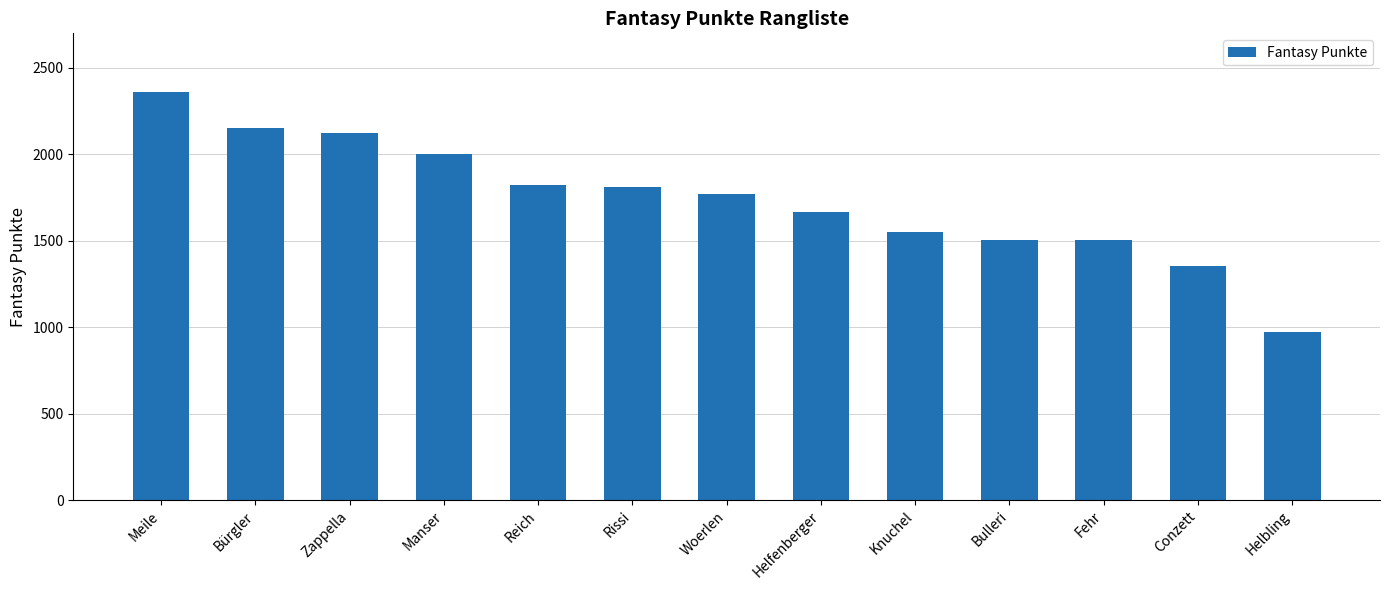

What is the maximum value shown in the chart?

2358